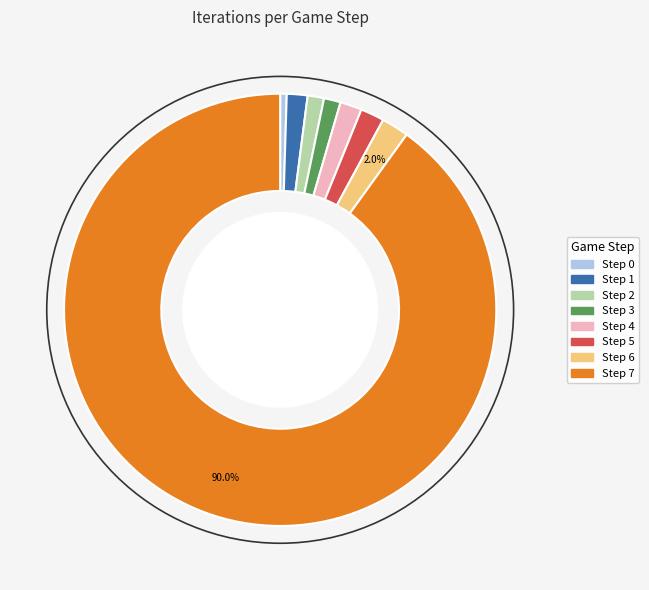

Does Step 5 account for over 50% of the chart?

No